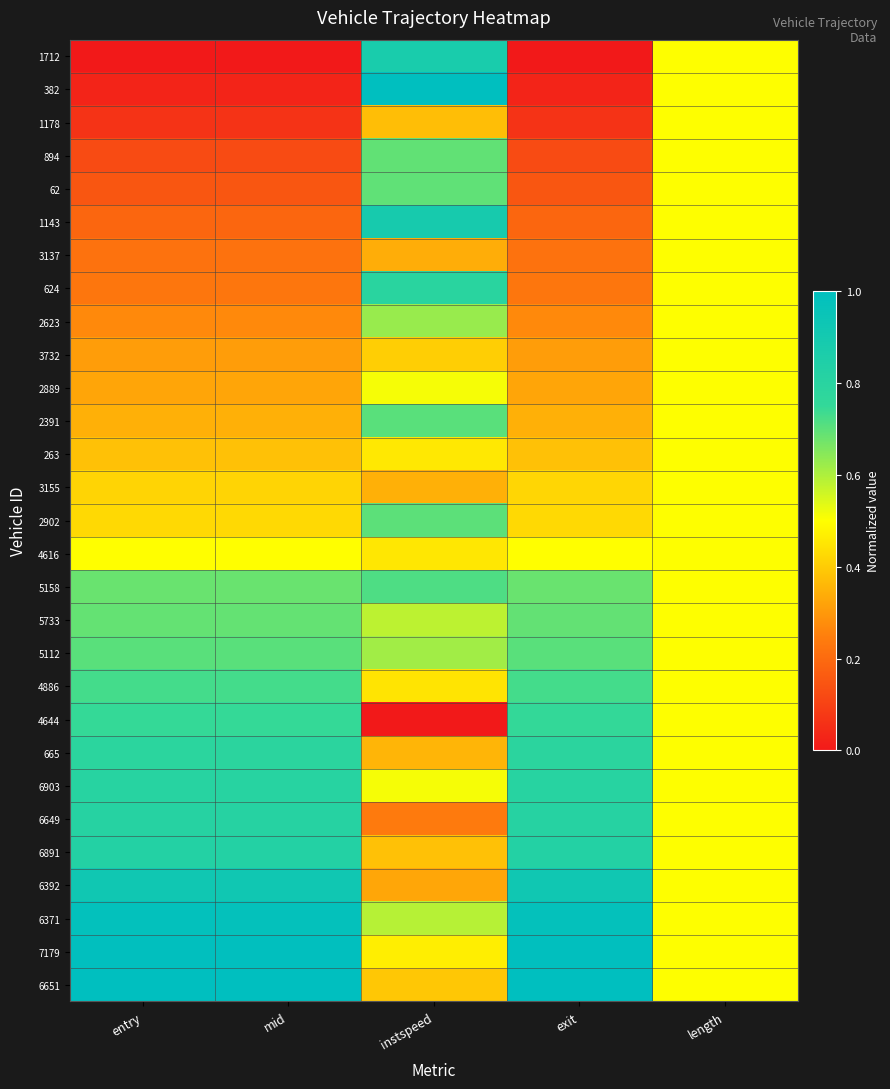

At how many categories does at least one series exceed 0?

5